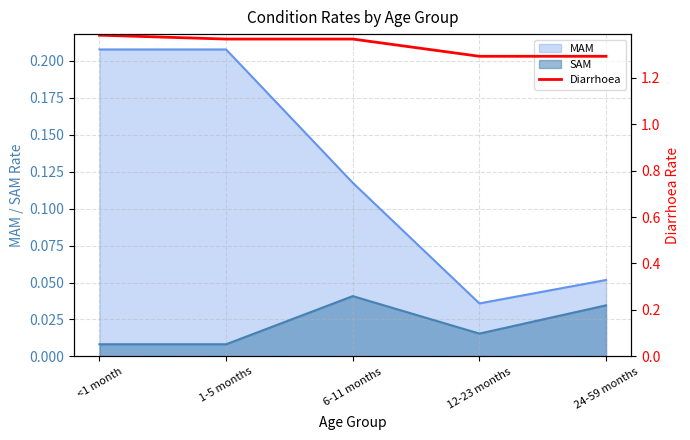

Is it true that MAM equals 0.3 at 1-5 months?

False